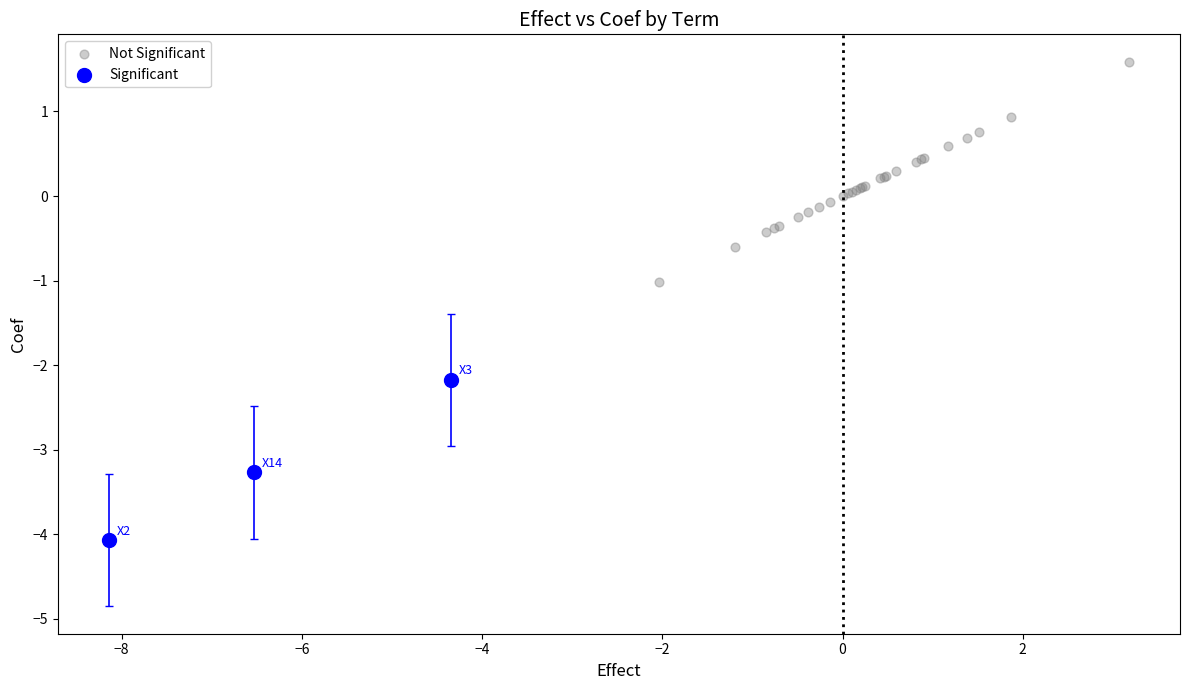

Which series has the largest Y range (max minus min)?

Not Significant